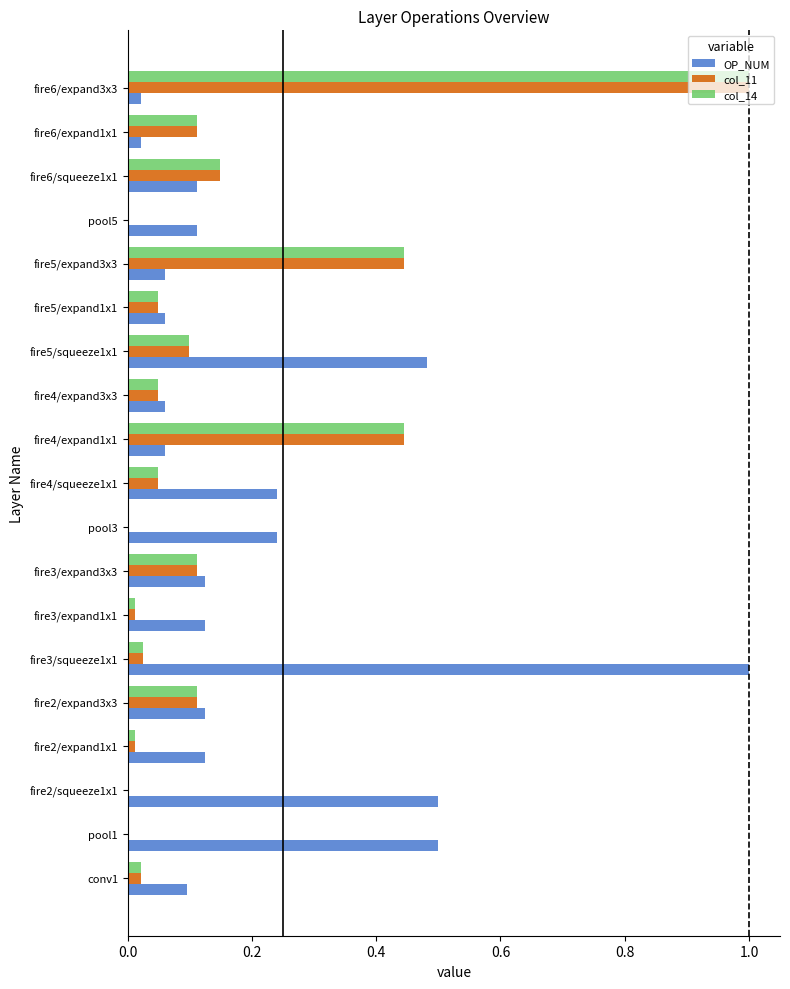

How many series are shown in this chart?

3